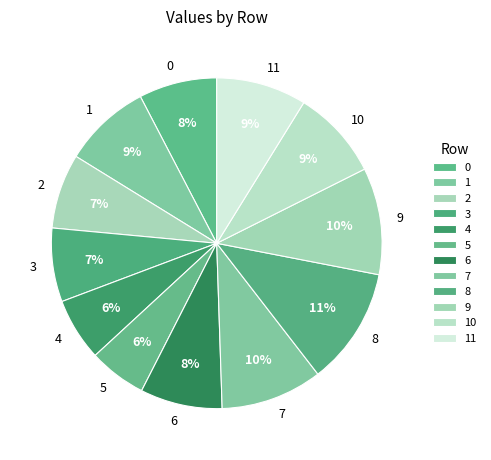

Is 2 the majority of the pie?

No